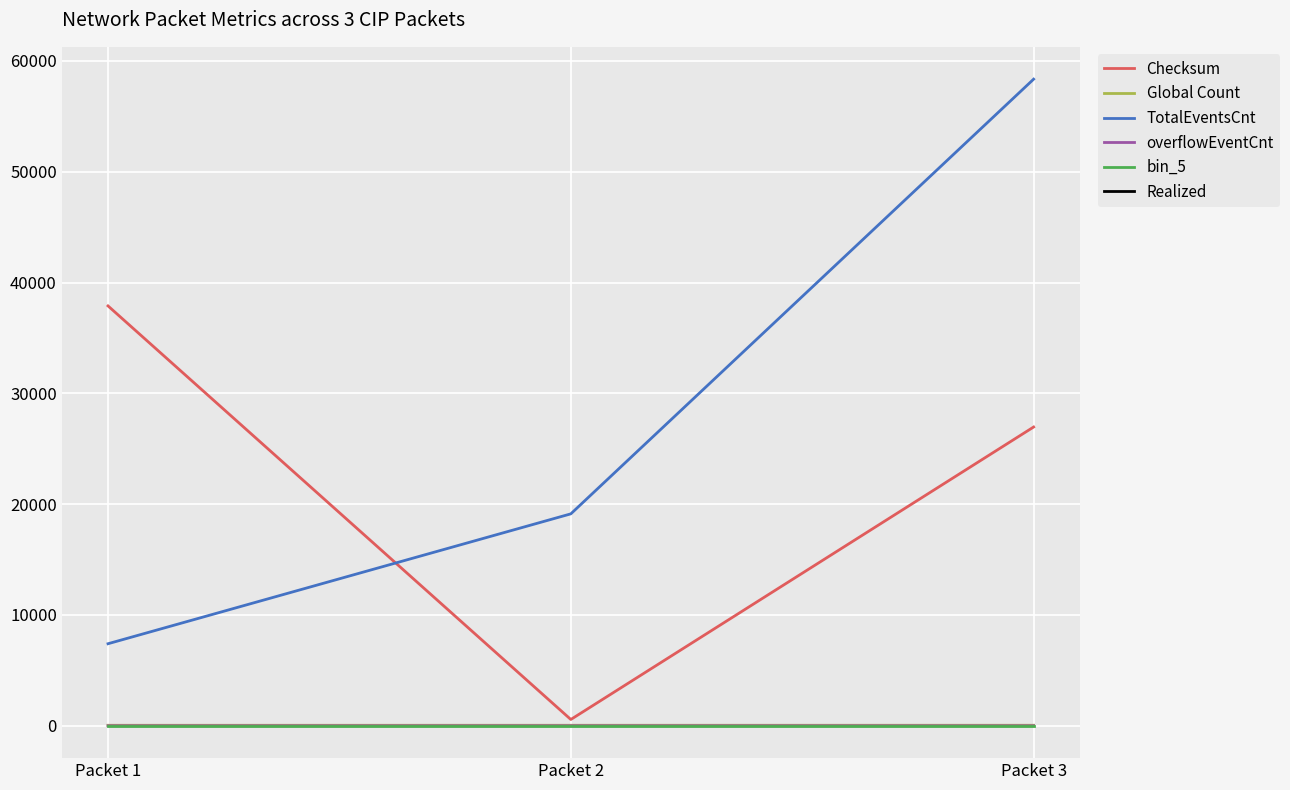

The value of Checksum at Packet 1 is 50569. True or false?

False